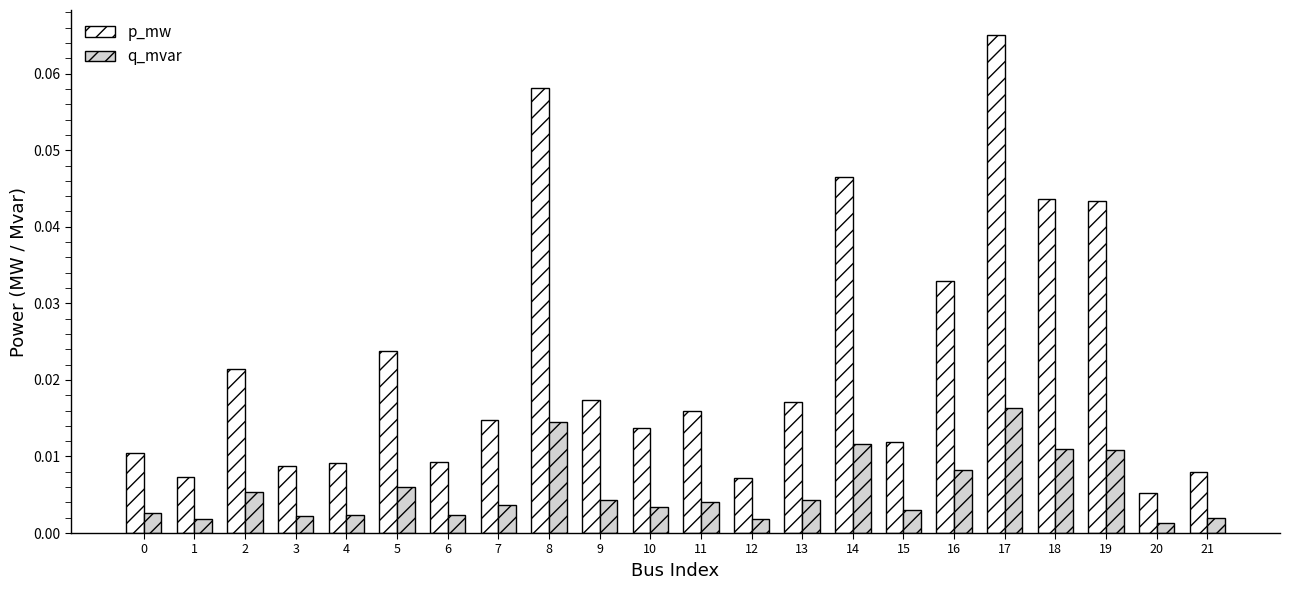

Which category has the highest value across all series?

17